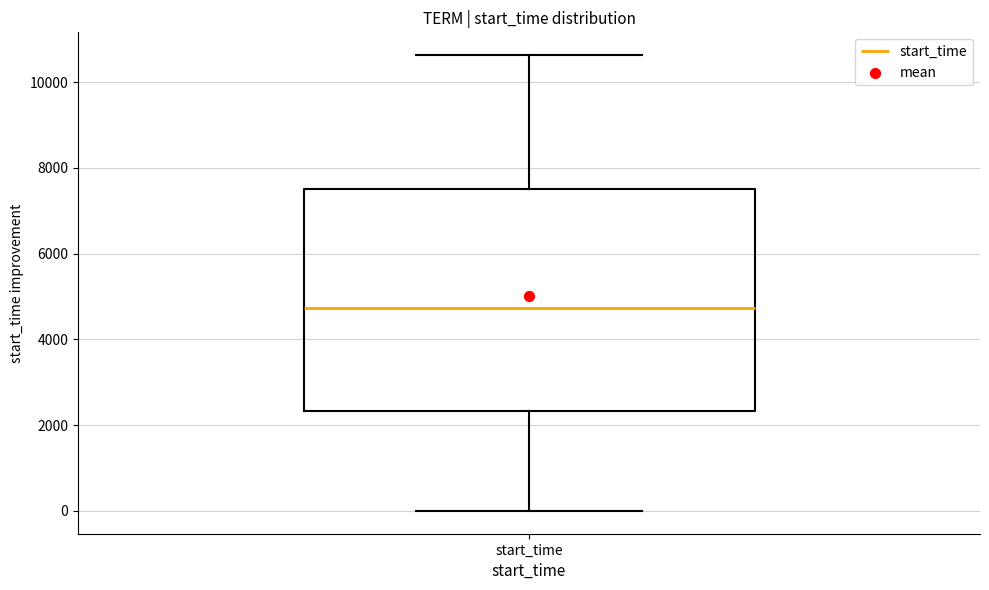

Read this box plot against the y-axis: the position of the median line, the range covered by the box, and the ends of both whiskers. The values are not printed on the chart, so give them approximately, as read against the axis.

median 4800, box 2400 to 7600, whiskers 0 to 10600